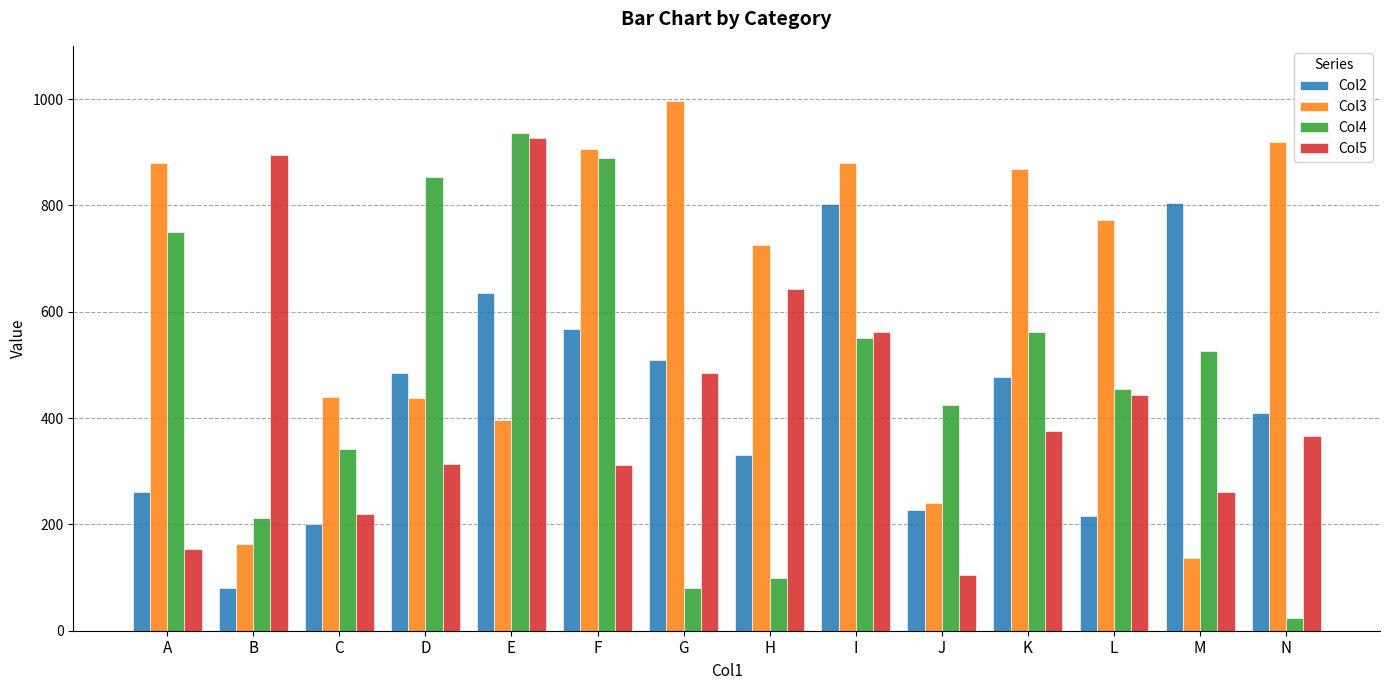

At which category does the chart reach its peak across all series?

G